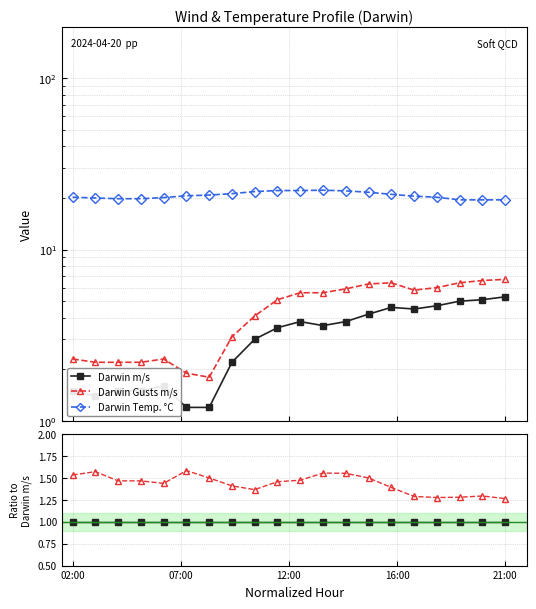

Which series has the largest total across all categories?

Darwin Temp. °C